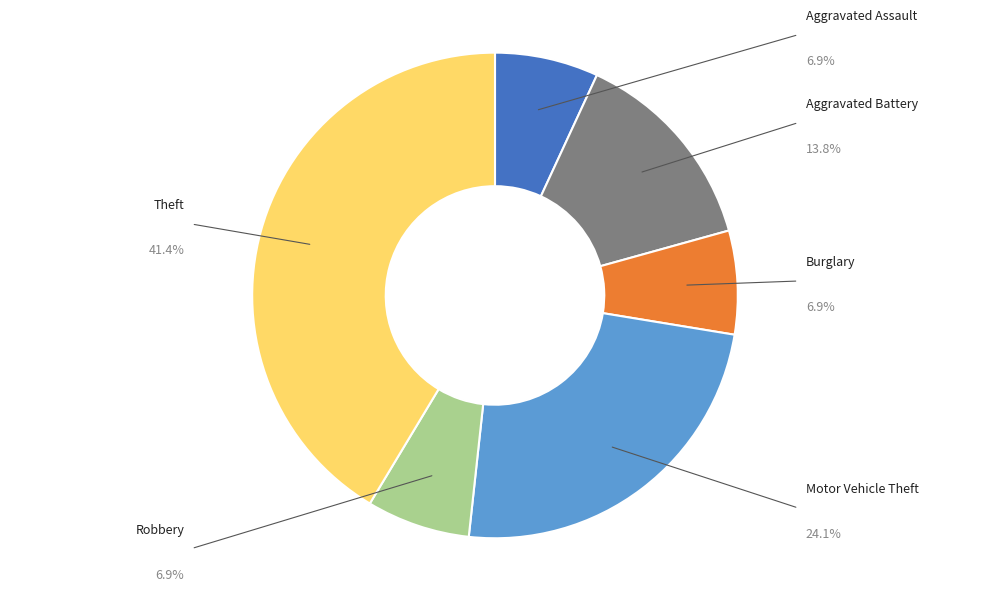

What is the total percentage of Aggravated Battery and Motor Vehicle Theft?

37.9%